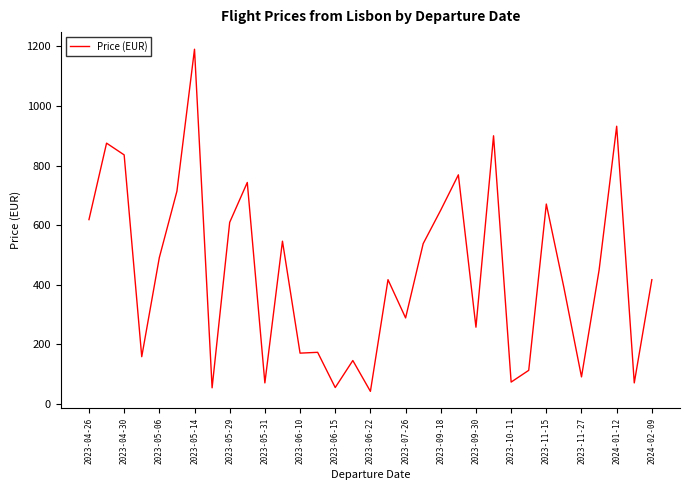

How many values exceed 416?

18